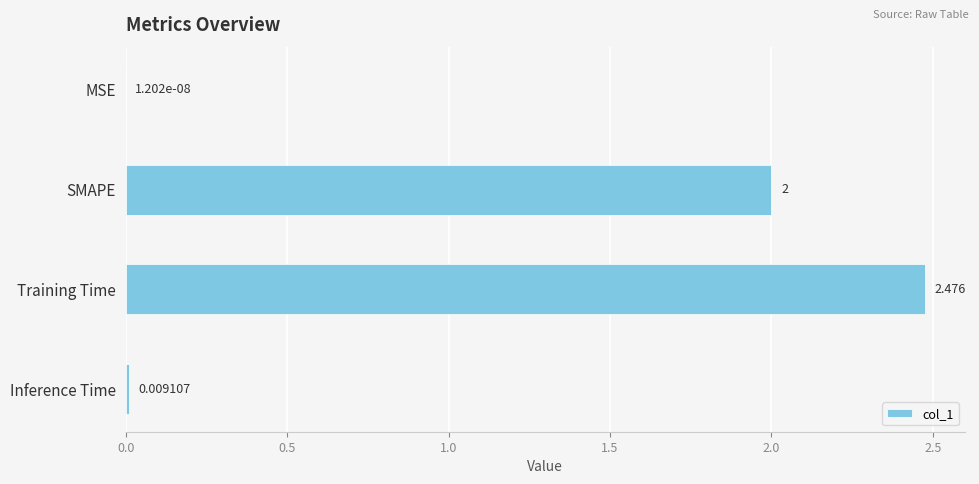

At which category does the chart reach its peak across all series?

Training Time